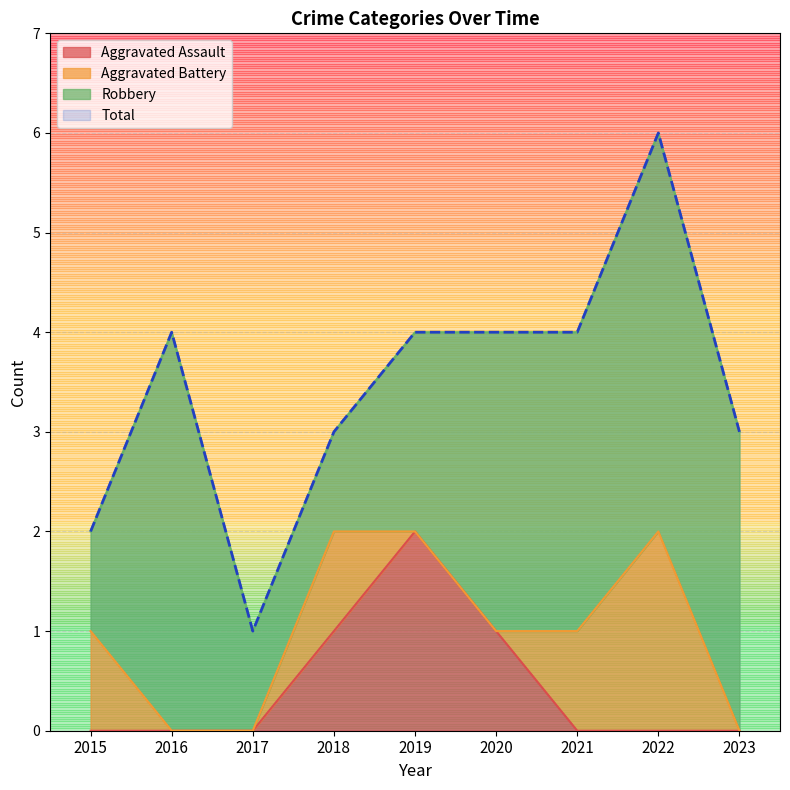

At which category is the sum across all series the highest?

2019